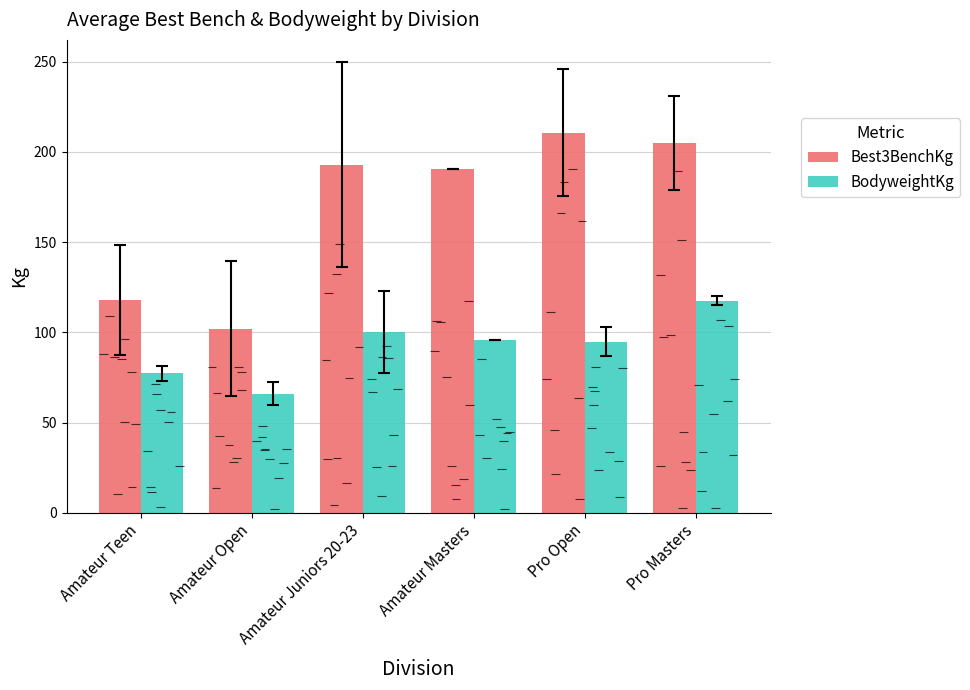

What is the total value across all series at Amateur Masters?

286.4